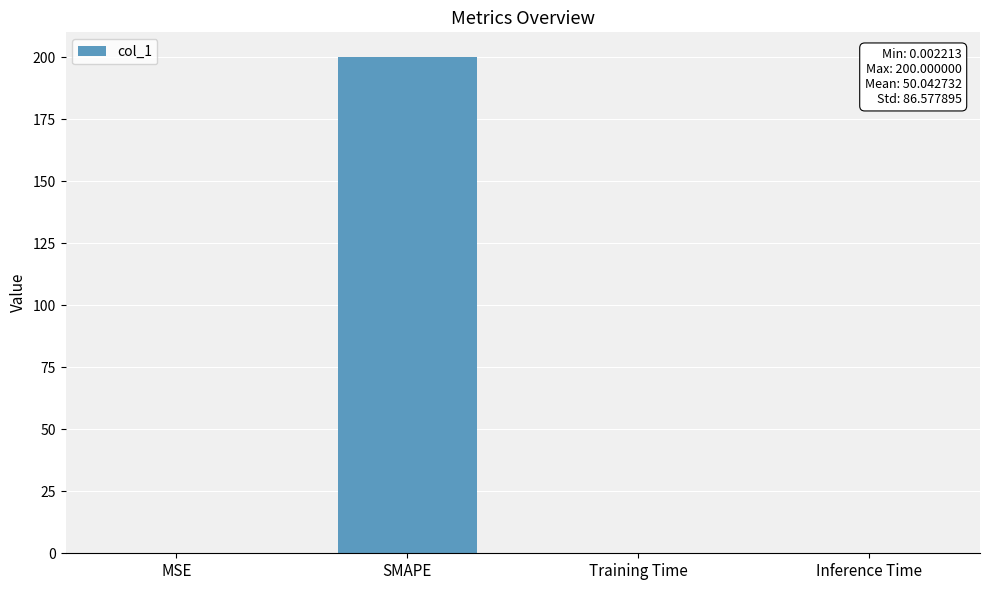

What is the sum of all values?

200.2